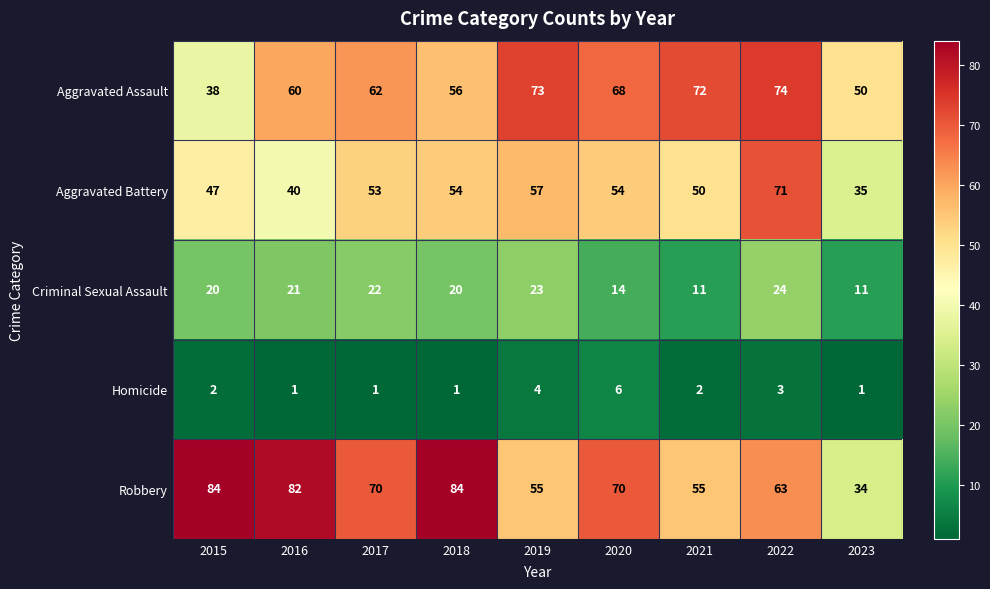

What is the sum of all Robbery values?

597